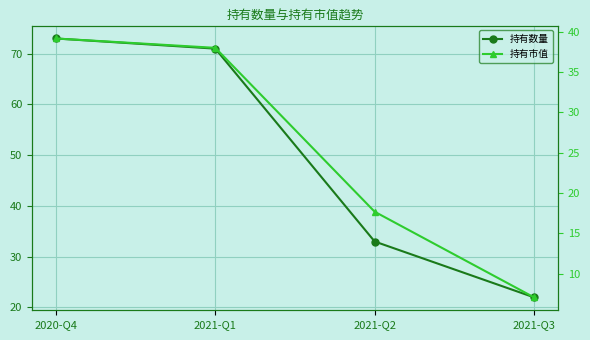

What is the maximum value for 持有市值?

39.2